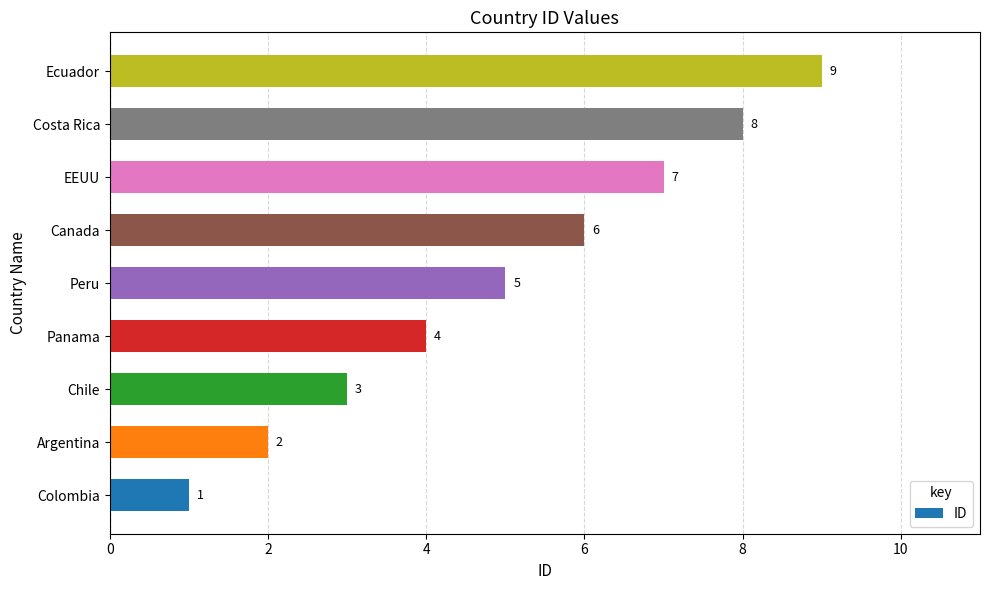

Count the values in the range 3 to 7.

5